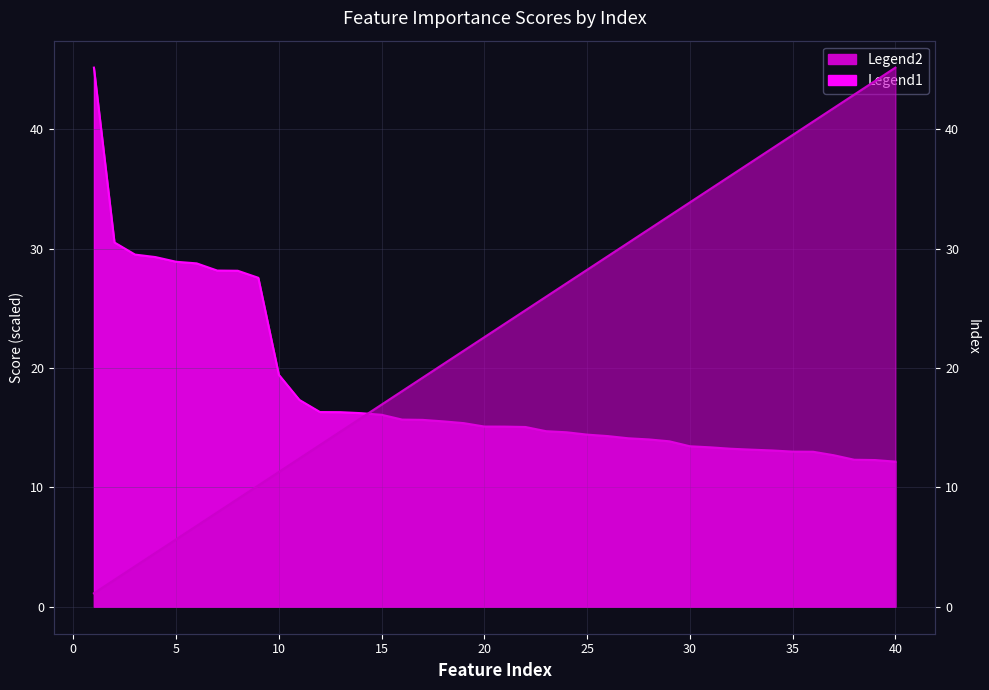

At 3, list the series in order from smallest to largest.

indexes, scores